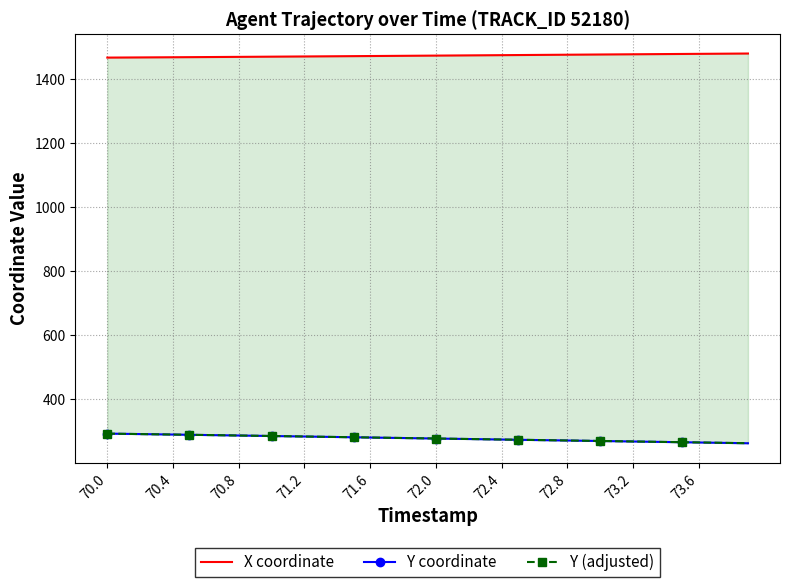

True or false: X coordinate and Y (adjusted) cross at least once.

False